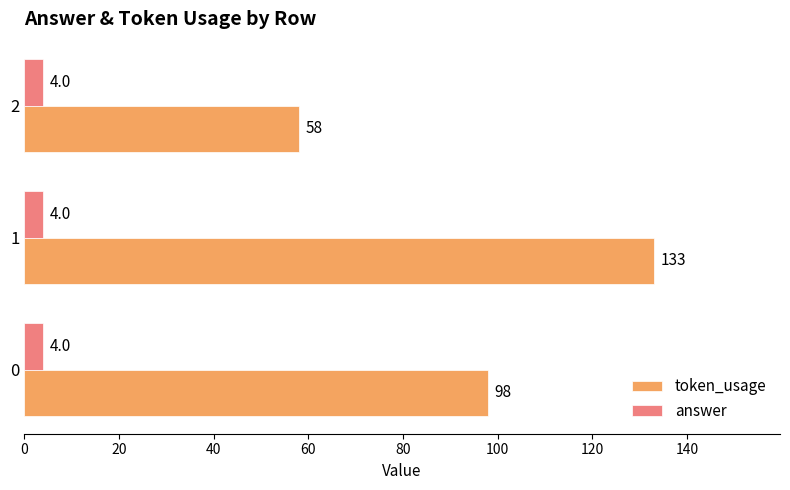

What is the average value of the answer series?

4